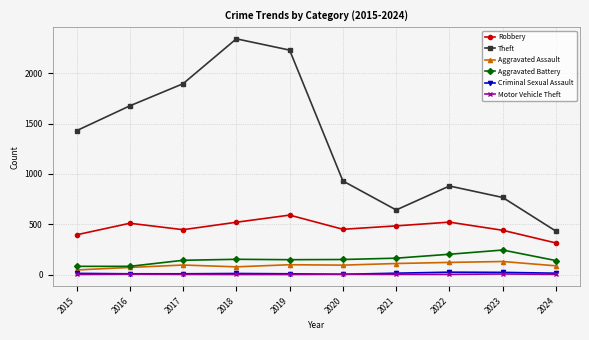

Which series has the largest total across all categories?

Theft